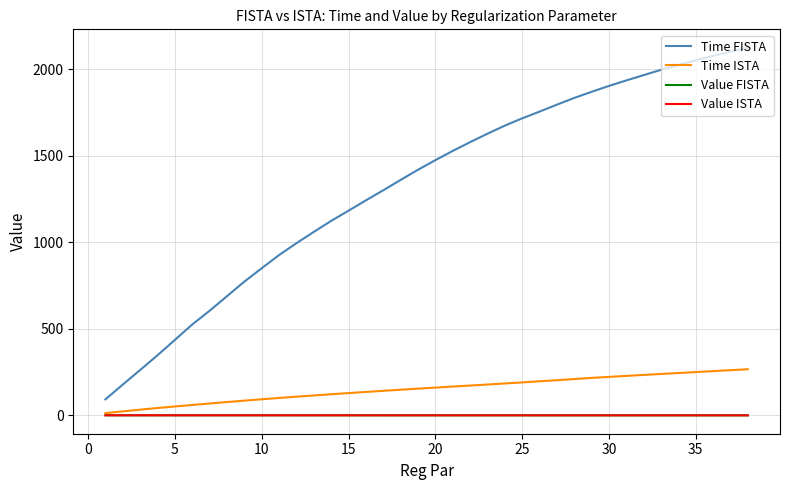

True or false: Time ISTA and Time FISTA intersect in this chart.

False